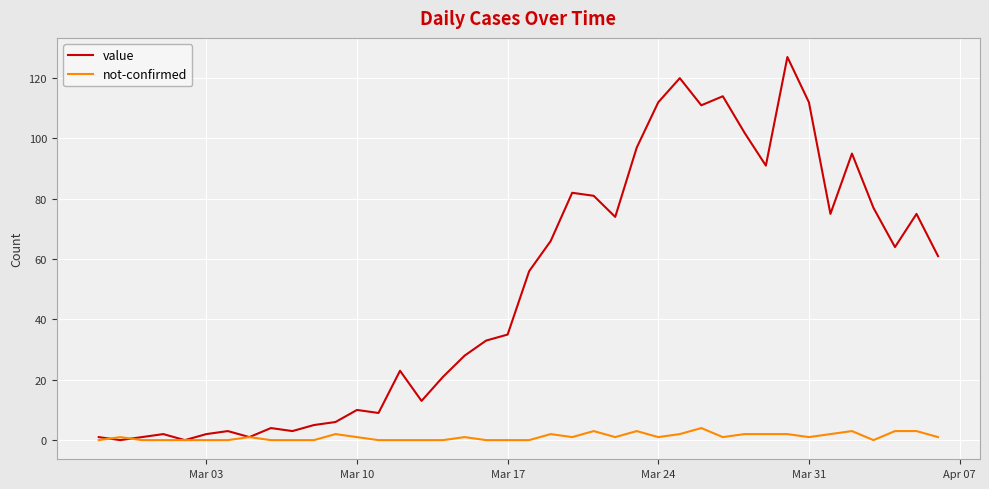

Which series has the largest range (max minus min)?

value